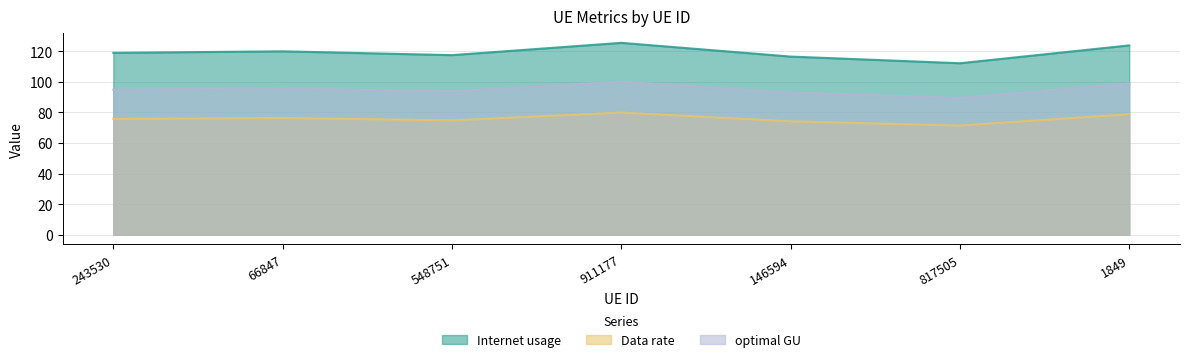

How many data points does each series have?

7